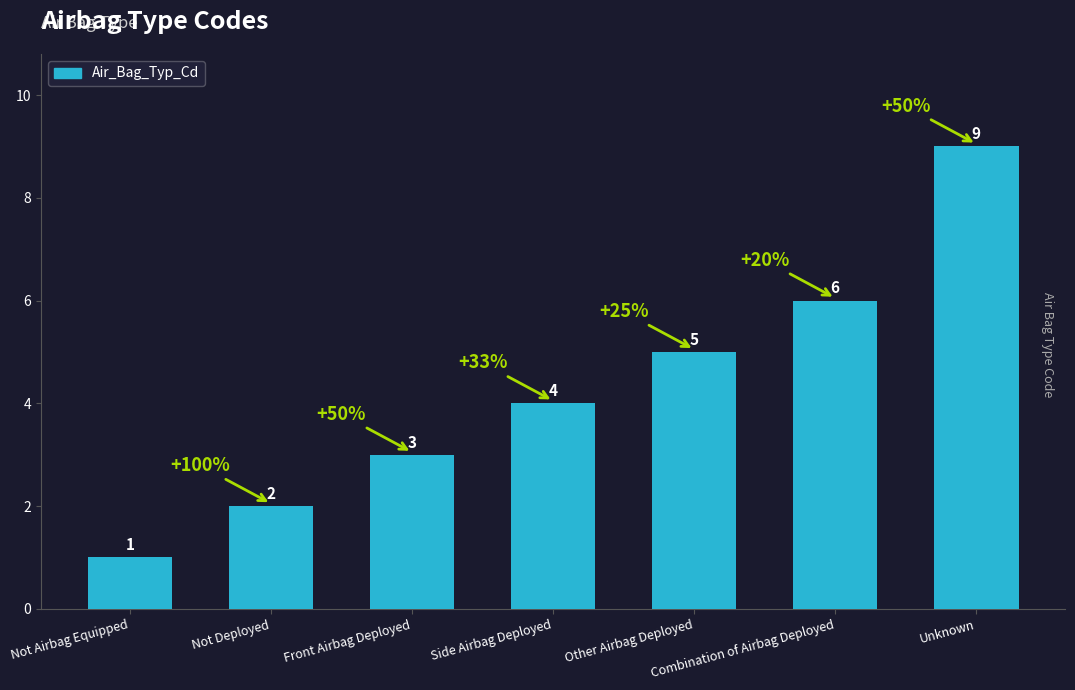

What is the label of the 5th bar from the right?

Front Airbag Deployed